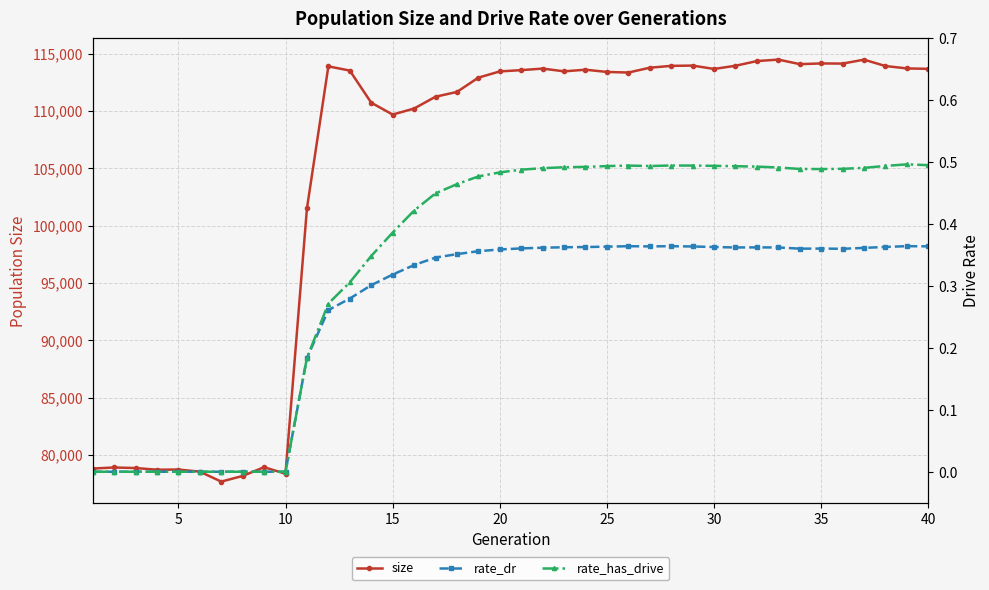

How many lines are shown in the chart?

3